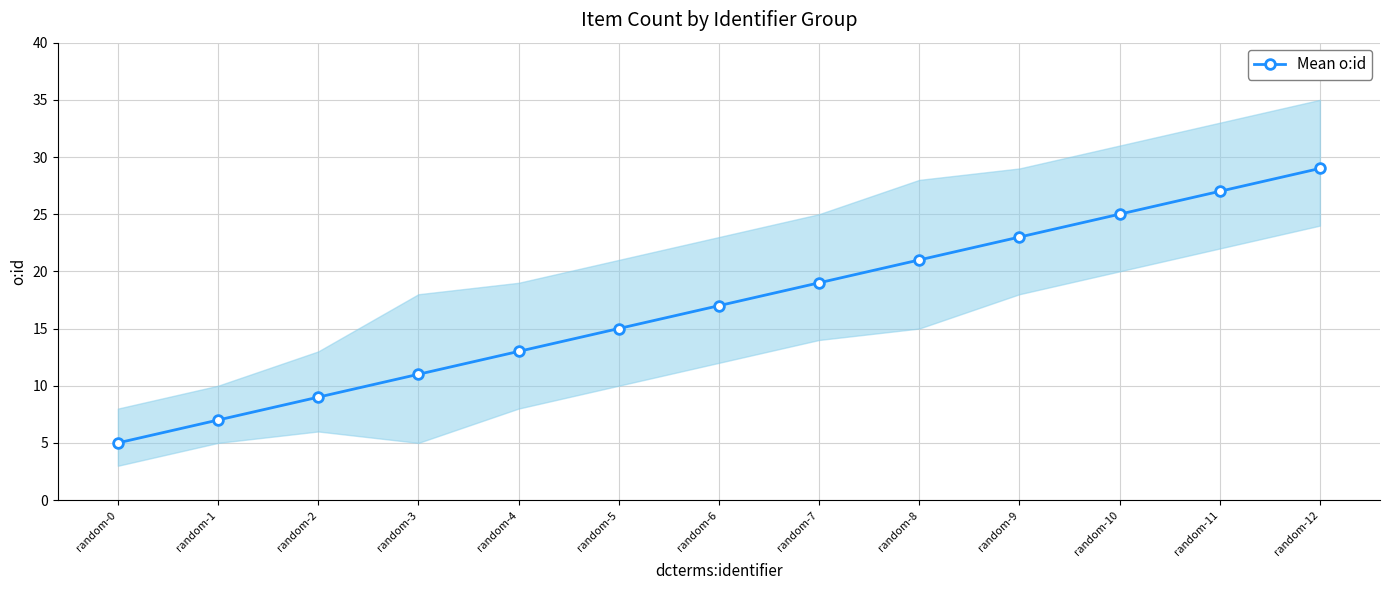

What is the difference between the values at random-8 and random-1?

14